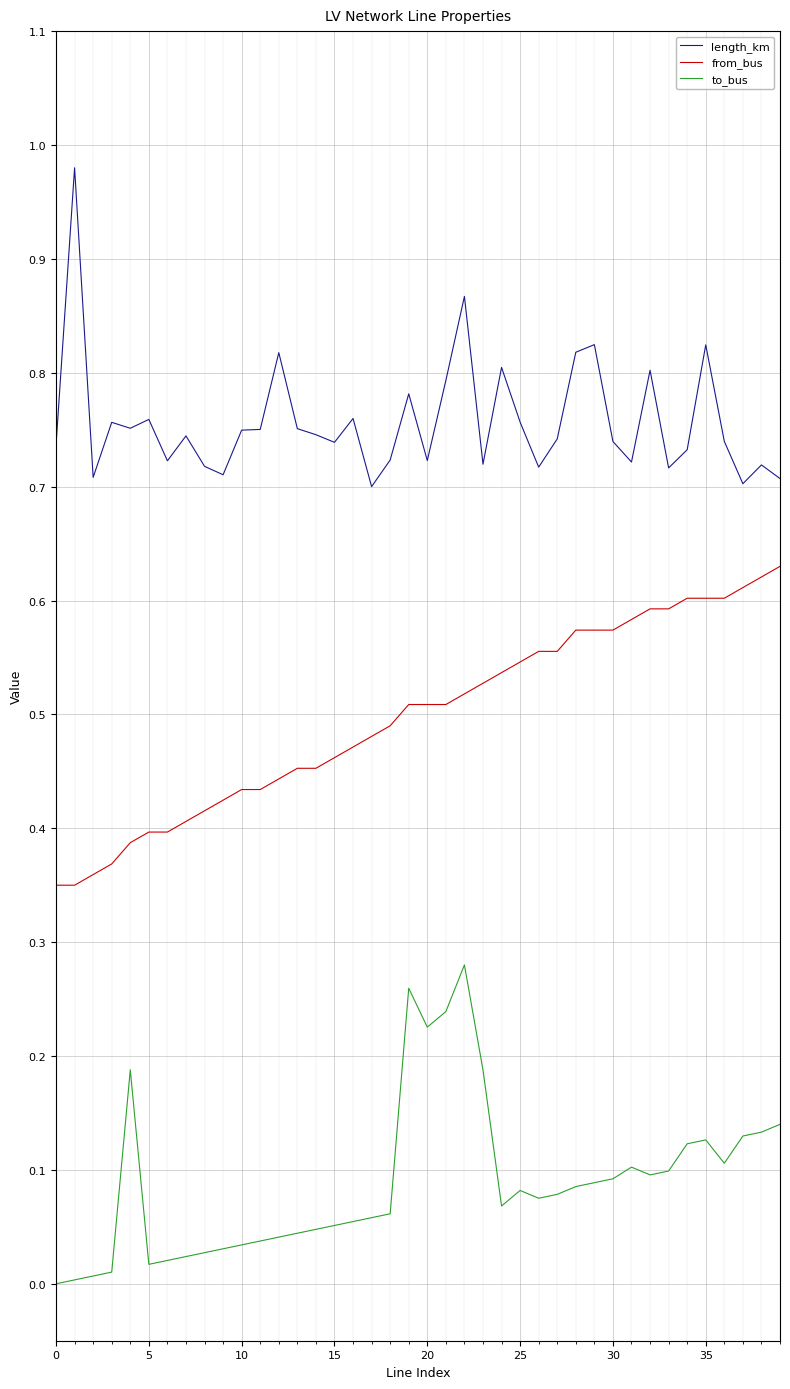

List the series in order of their overall mean, lowest first.

to_bus, from_bus, length_km